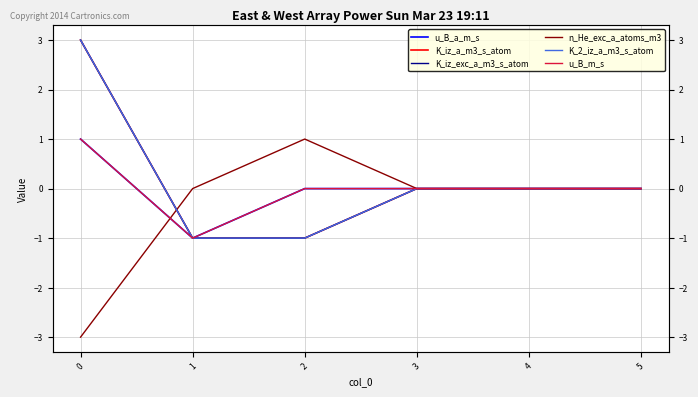

True or false: u_B_m_s and u_B_a_m_s intersect in this chart.

False